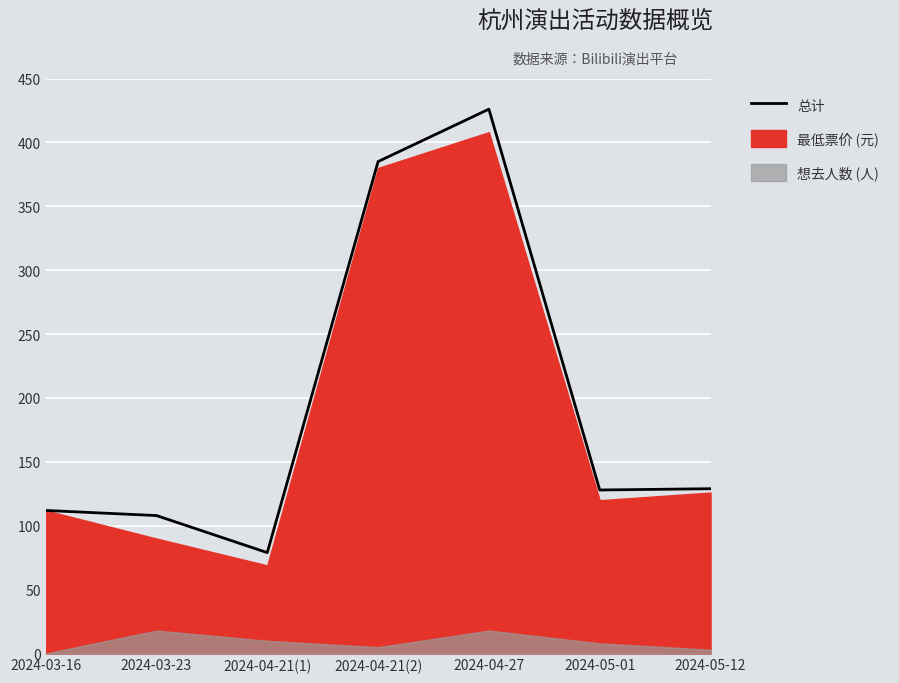

What position from the right is 2024-03-23?

6